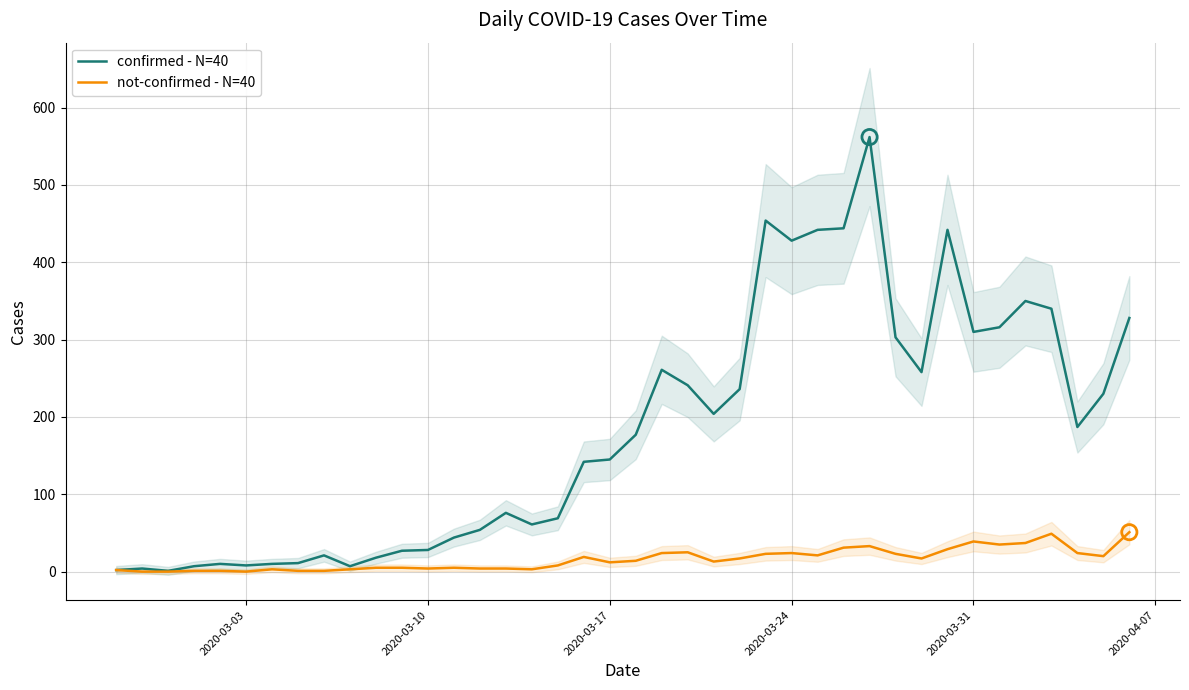

Which series has the widest spread of Y values?

confirmed - N=40